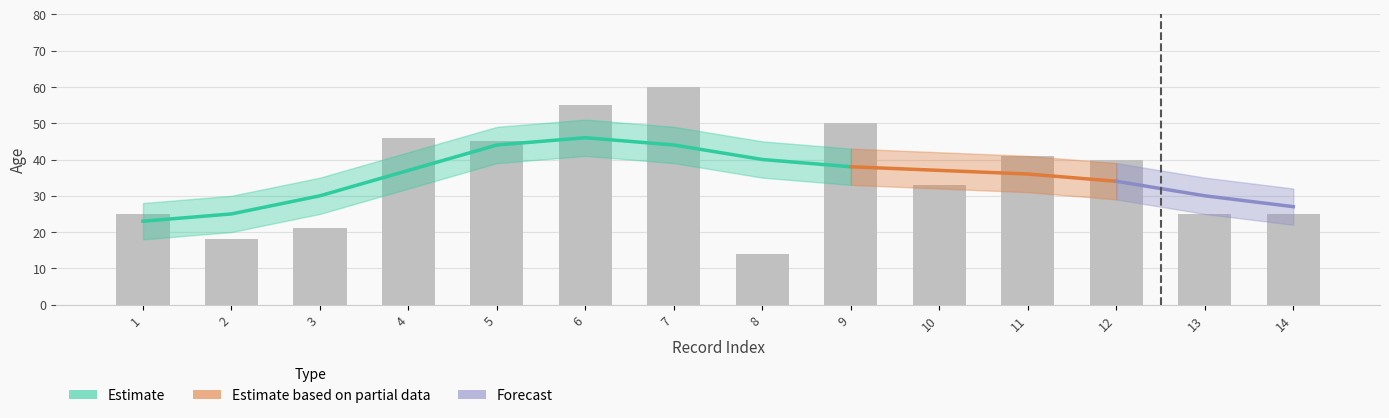

Are the bars grouped side by side (vs. stacked)?

Yes